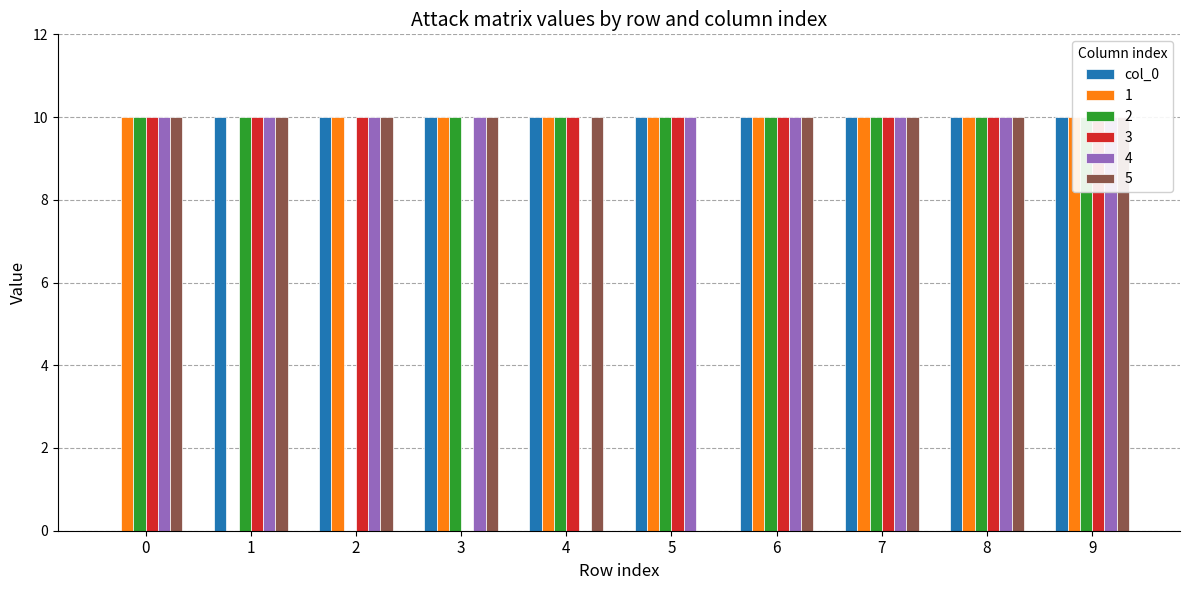

Rank the categories by value from lowest to highest.

0, 1, 2, 3, 4, 5, 6, 7, 8, 9